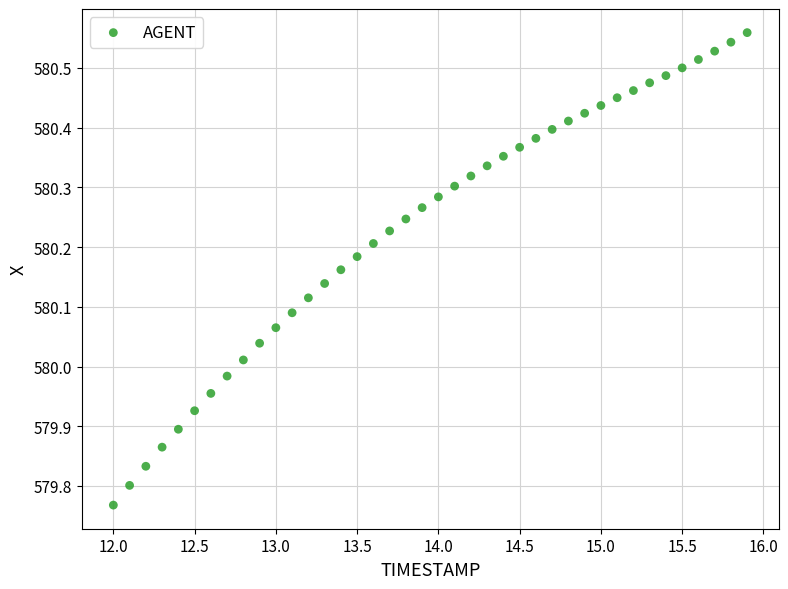

What is the range of Y values (max minus min)?

0.8